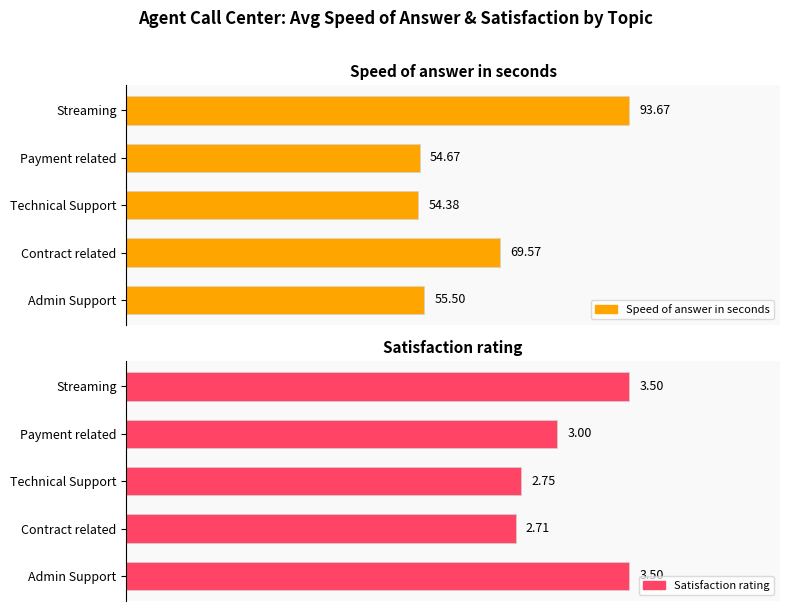

Which series has the largest range (max minus min)?

Speed of answer in seconds